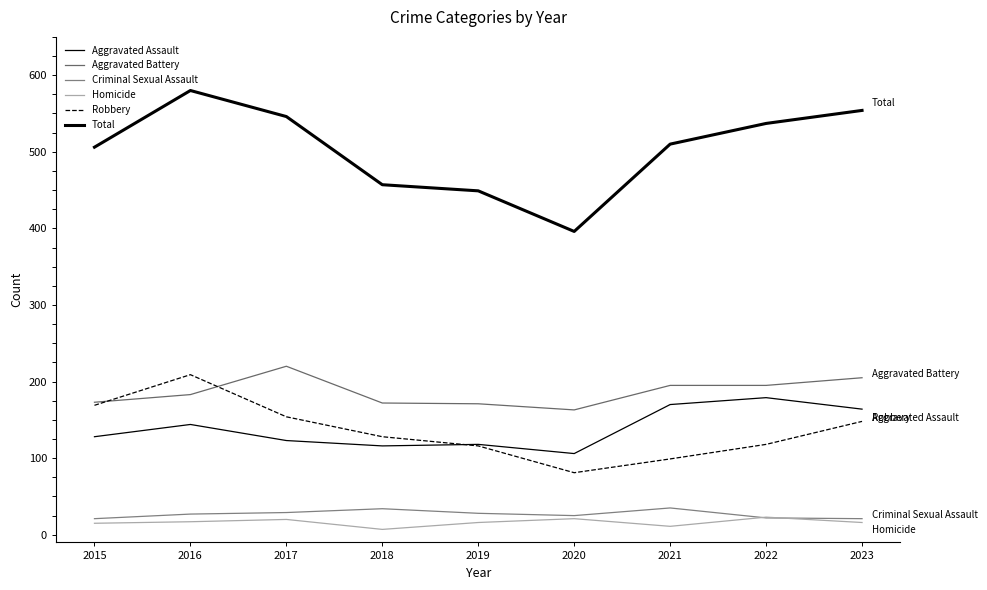

Does the chart display data point markers on the line(s)?

No